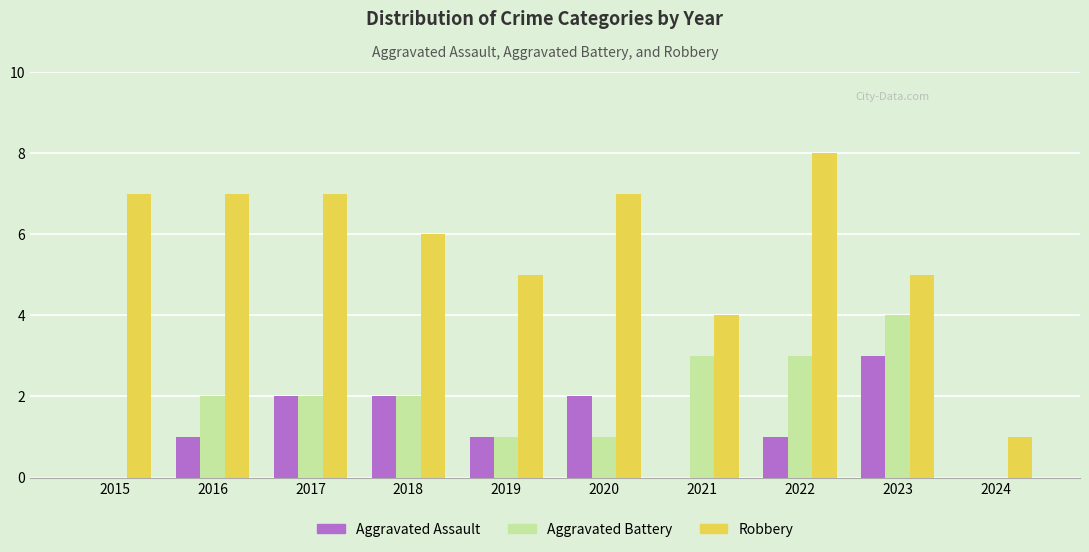

Reading right to left, what are all the values shown in this chart?

Aggravated Assault: 0	3	1	0	2	1	2	2	1	0
Aggravated Battery: 0	4	3	3	1	1	2	2	2	0
Robbery: 1	5	8	4	7	5	6	7	7	7